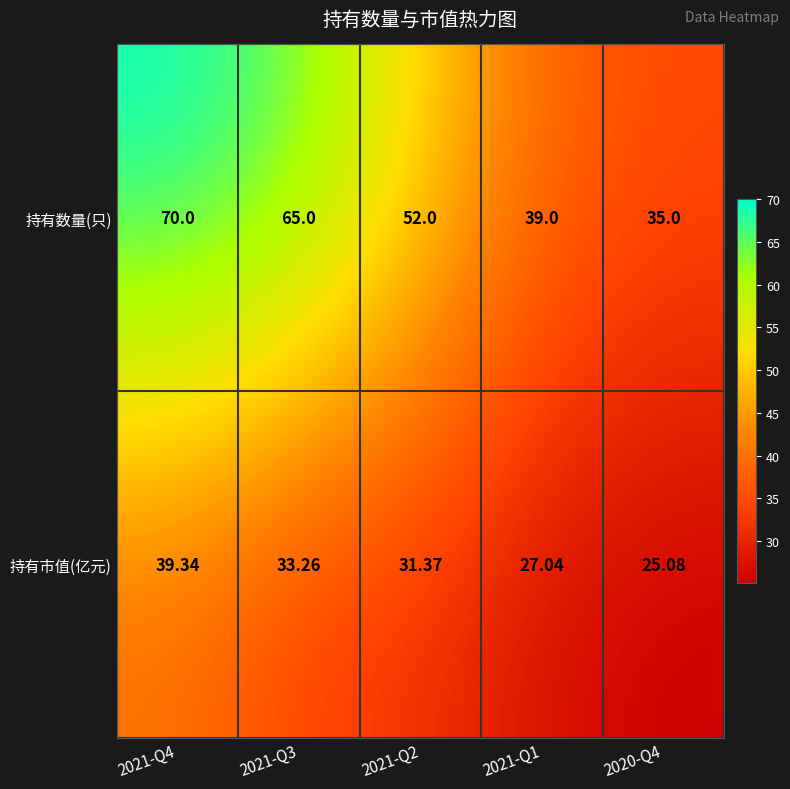

Which series has the largest range (max minus min)?

持有数量(只)